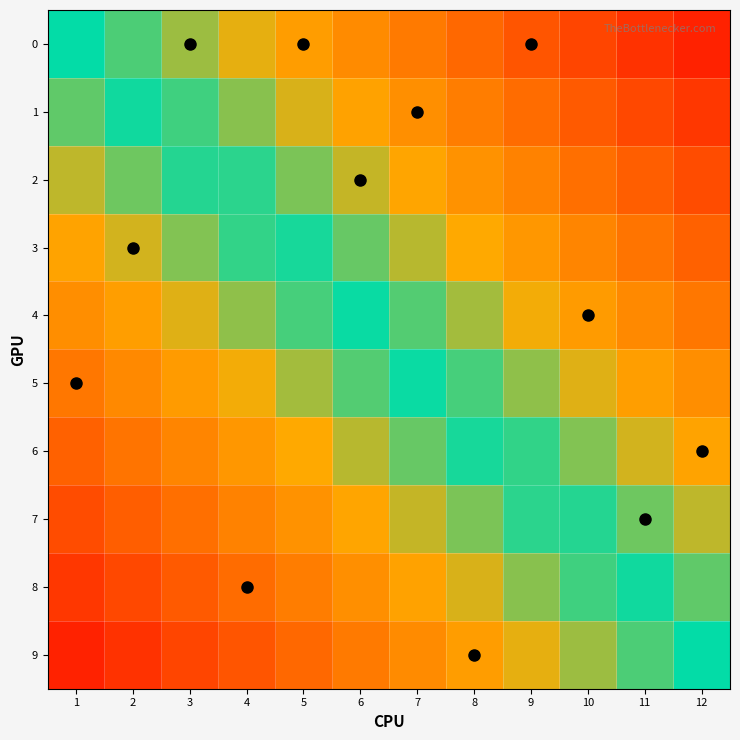

At how many categories does at least one series exceed 0?

12